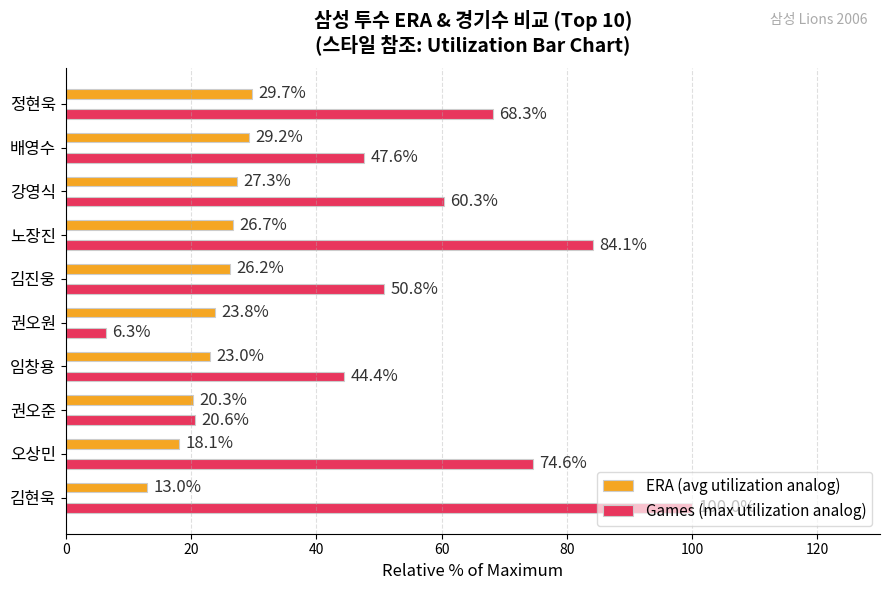

What is the greatest value displayed?

100.0